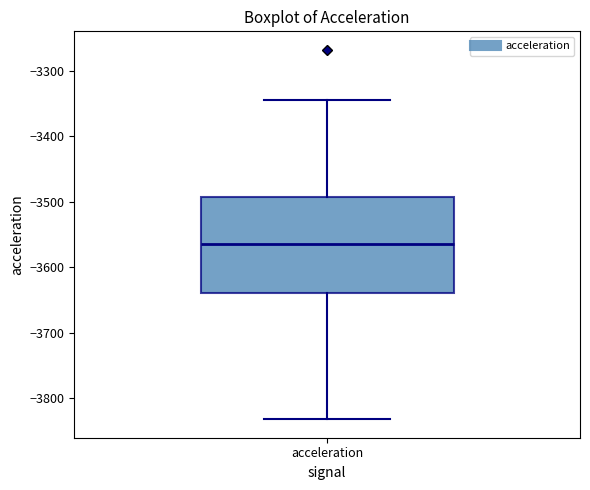

Transcribe this box plot: give where the median line is, the range the box spans, and where the two whiskers end, as read against the y-axis. The values are not printed on the chart, so give them approximately, as read against the axis.

median -3560, box -3640 to -3490, whiskers -3830 to -3340